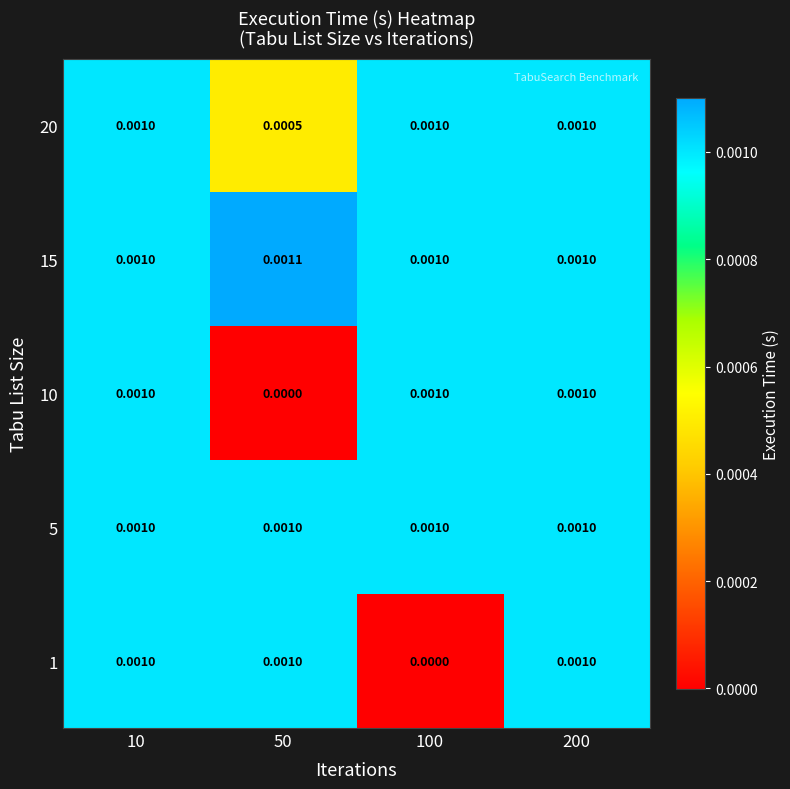

Is the value of 10 at 10 greater than the value of 15 at 50?

No